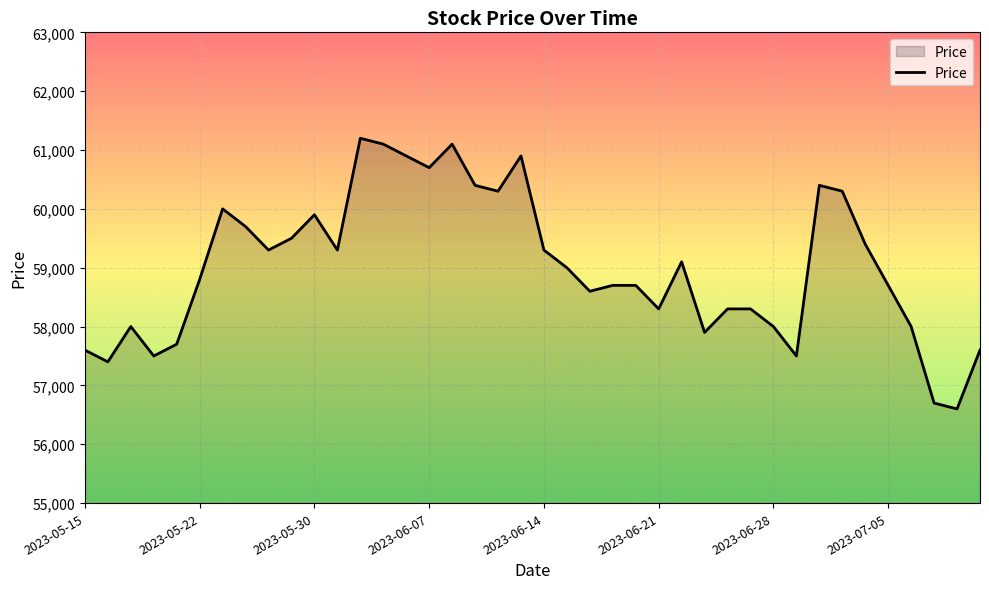

What is the minimum value shown in the chart?

56600